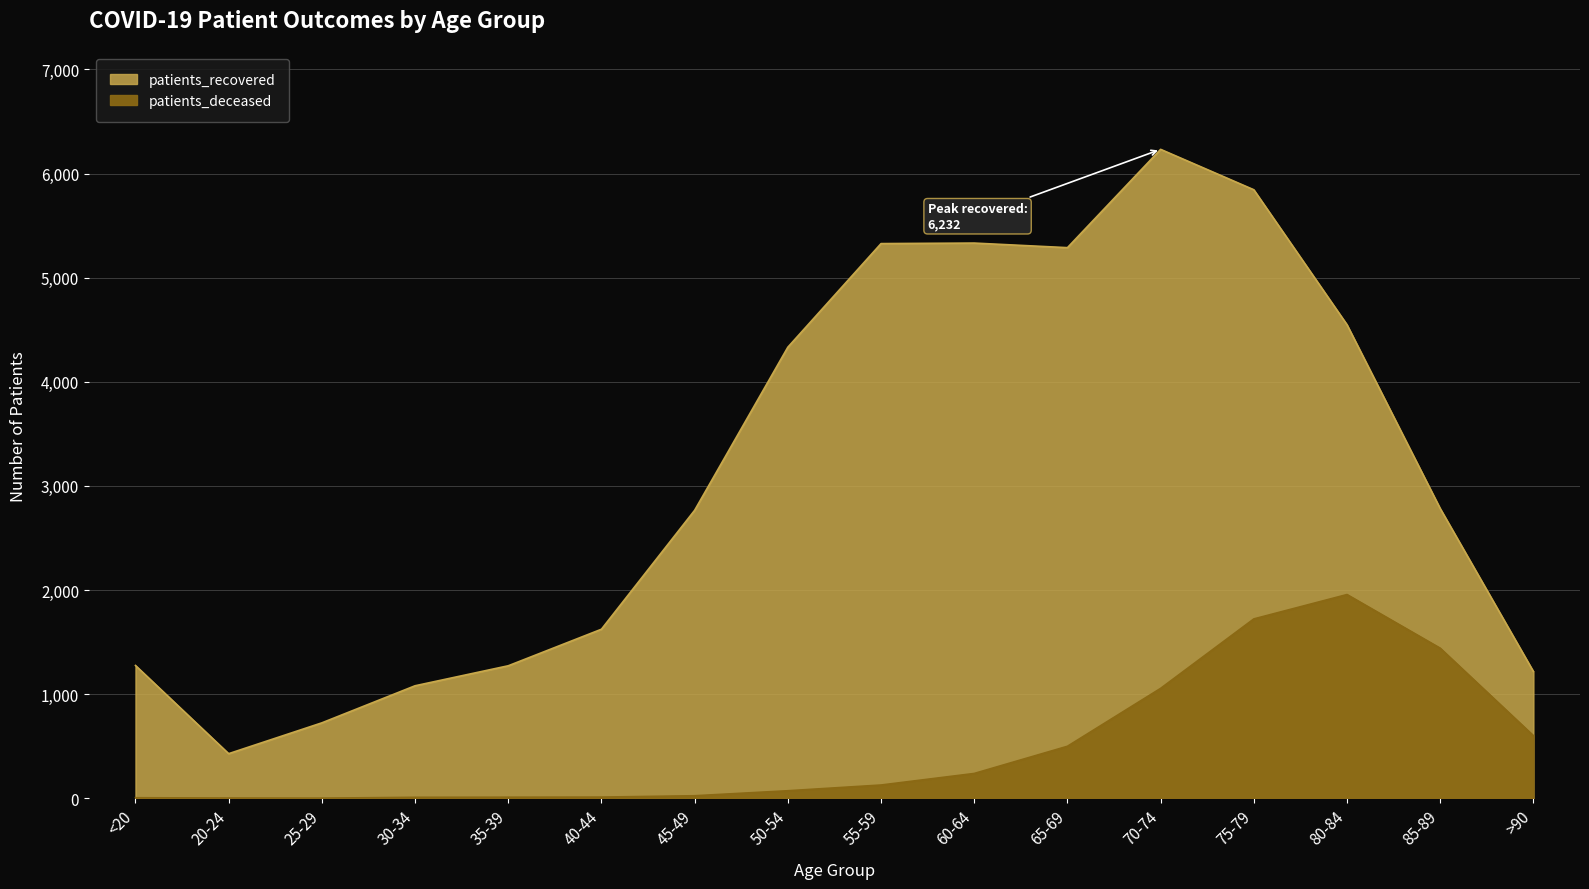

Reading right to left, list all the values displayed in this chart.

patients_recovered: >90=1218	85-89=2783	80-84=4548	75-79=5844	70-74=6232	65-69=5288	60-64=5332	55-59=5327	50-54=4332	45-49=2766	40-44=1624	35-39=1273	30-34=1081	25-29=725	20-24=429	<20=1276
patients_deceased: >90=602	85-89=1442	80-84=1957	75-79=1723	70-74=1056	65-69=500	60-64=239	55-59=128	50-54=73	45-49=25	40-44=12	35-39=11	30-34=10	25-29=2	20-24=3	<20=6